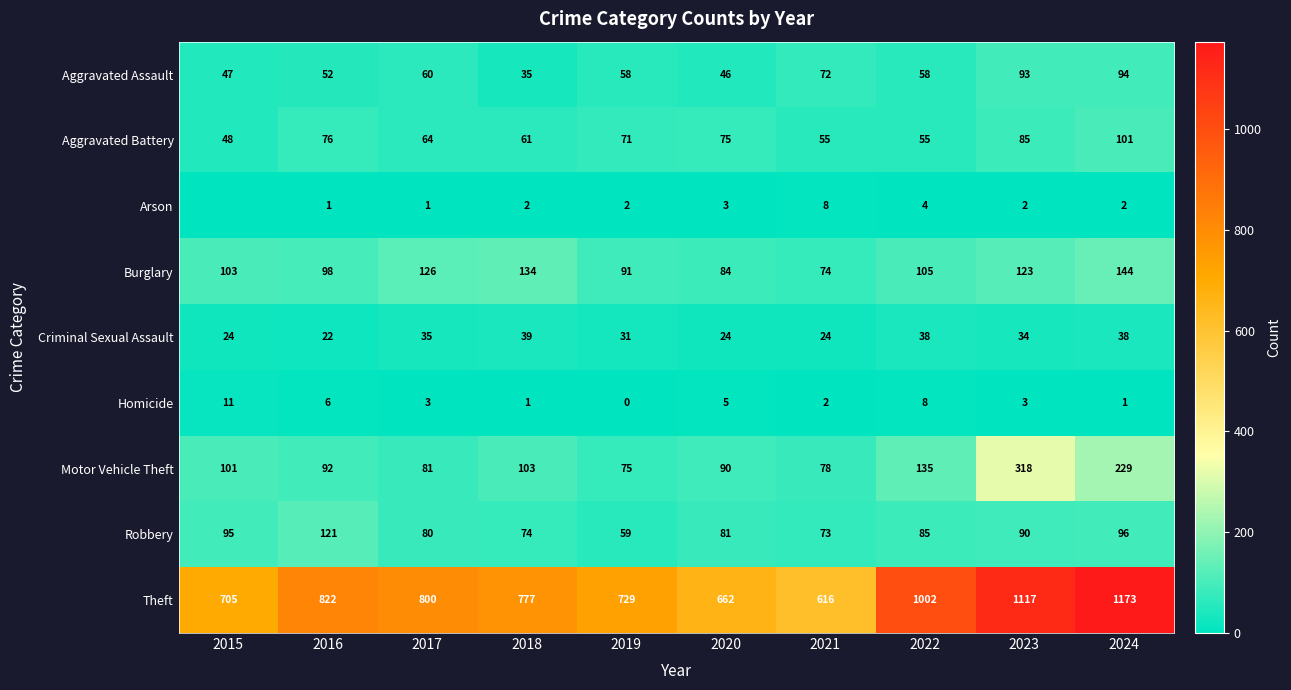

What is the total value across all series at 2024?

1878